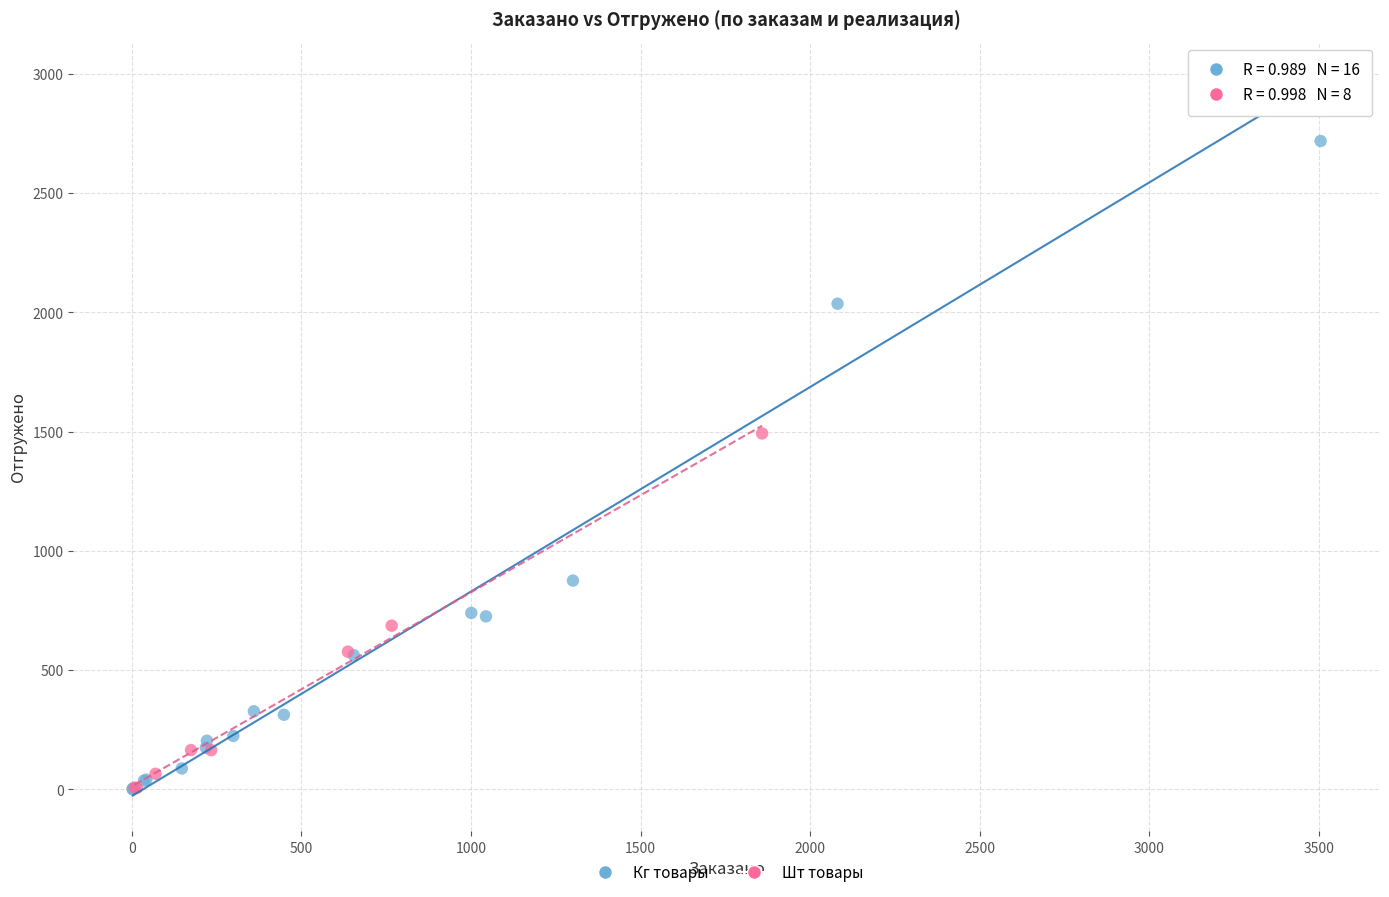

Which series reaches the maximum Y coordinate?

Кг товары